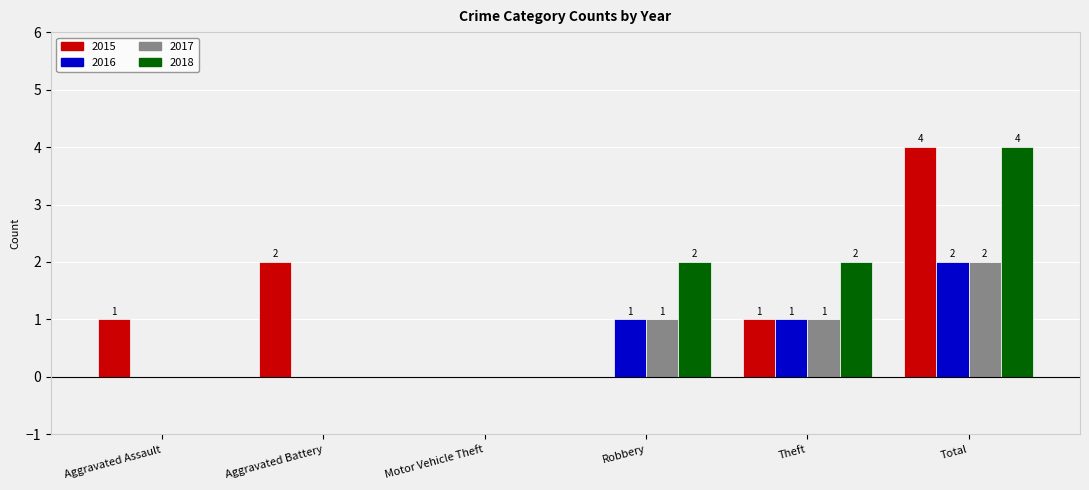

Reading left to right, what are all the values shown in this chart?

2015: Aggravated Assault=1	Aggravated Battery=2	Motor Vehicle Theft=0	Robbery=0	Theft=1	Total=4
2016: Aggravated Assault=0	Aggravated Battery=0	Motor Vehicle Theft=0	Robbery=1	Theft=1	Total=2
2017: Aggravated Assault=0	Aggravated Battery=0	Motor Vehicle Theft=0	Robbery=1	Theft=1	Total=2
2018: Aggravated Assault=0	Aggravated Battery=0	Motor Vehicle Theft=0	Robbery=2	Theft=2	Total=4